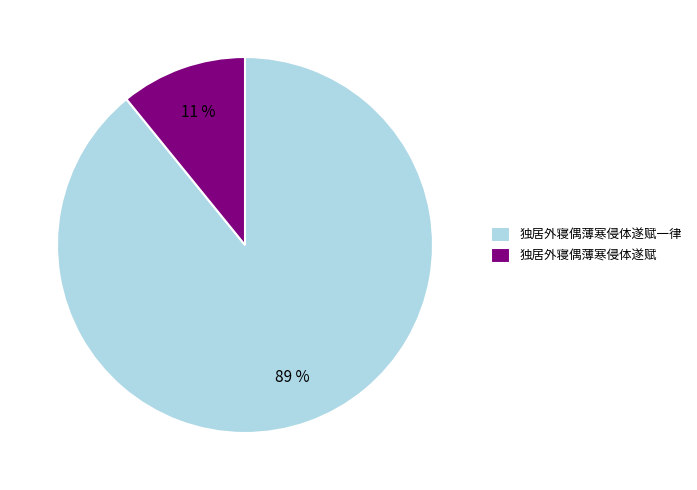

Which has a higher value, 独居外寝偶薄寒侵体遂赋一律 or 独居外寝偶薄寒侵体遂赋?

独居外寝偶薄寒侵体遂赋一律